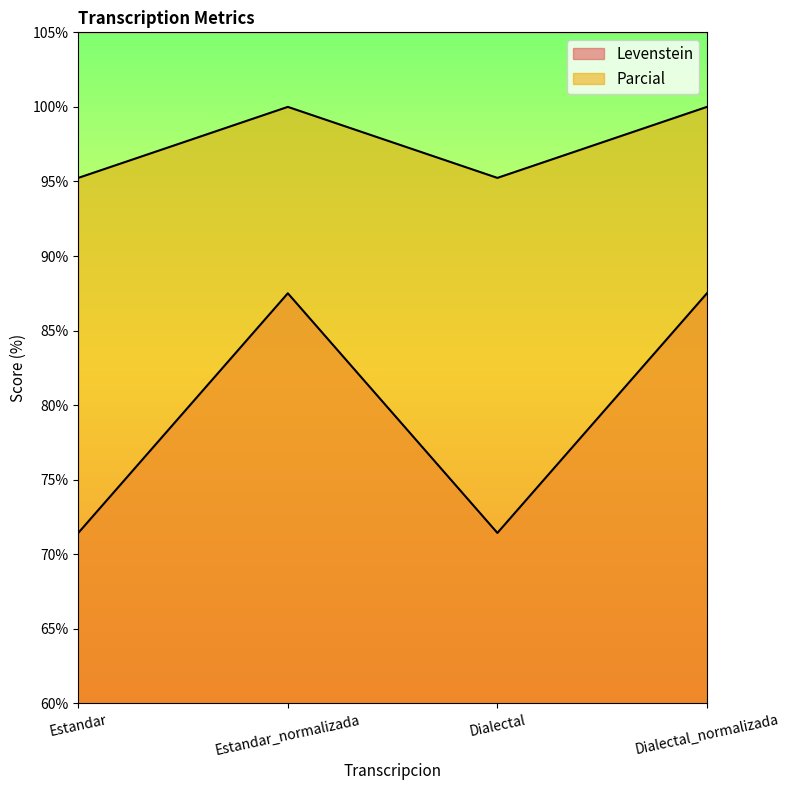

The value of Levenstein at Dialectal is 71.4. True or false?

True